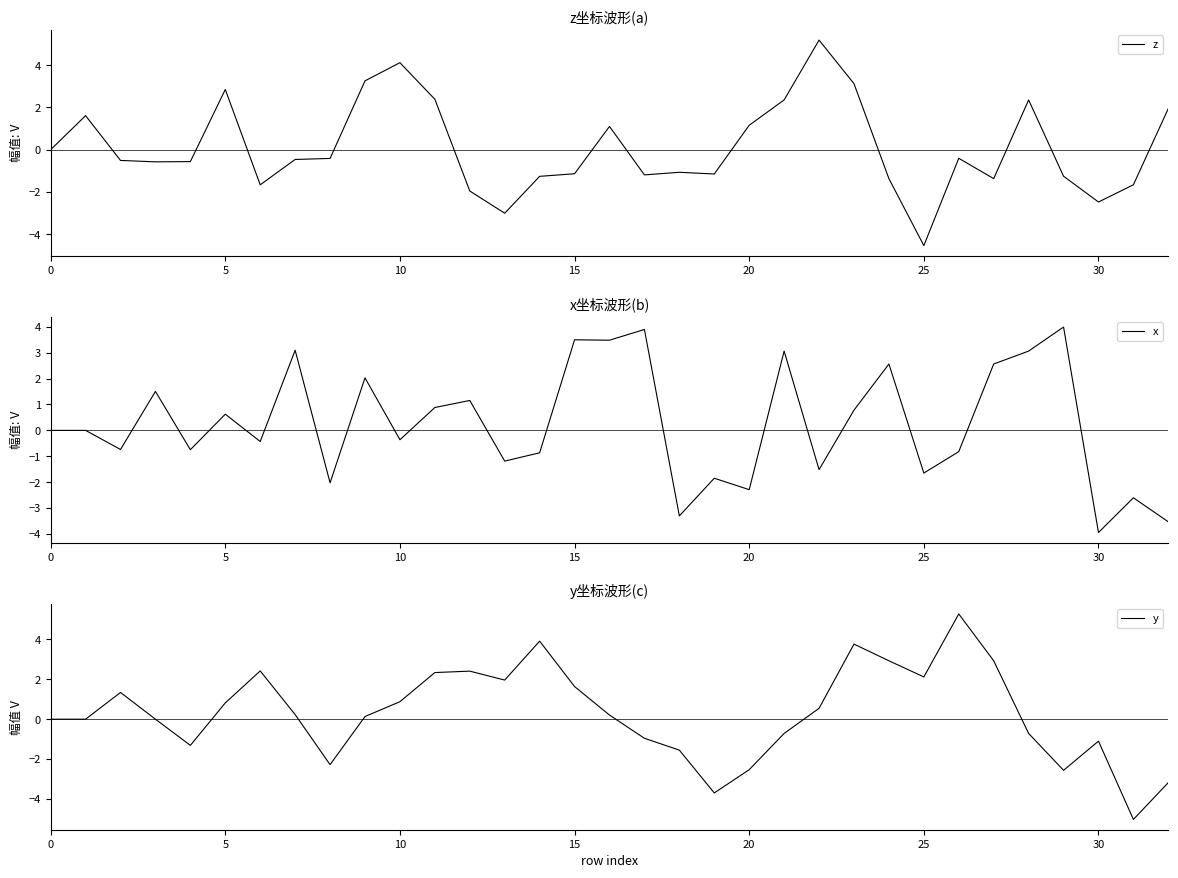

Does the chart have visible grid lines?

No